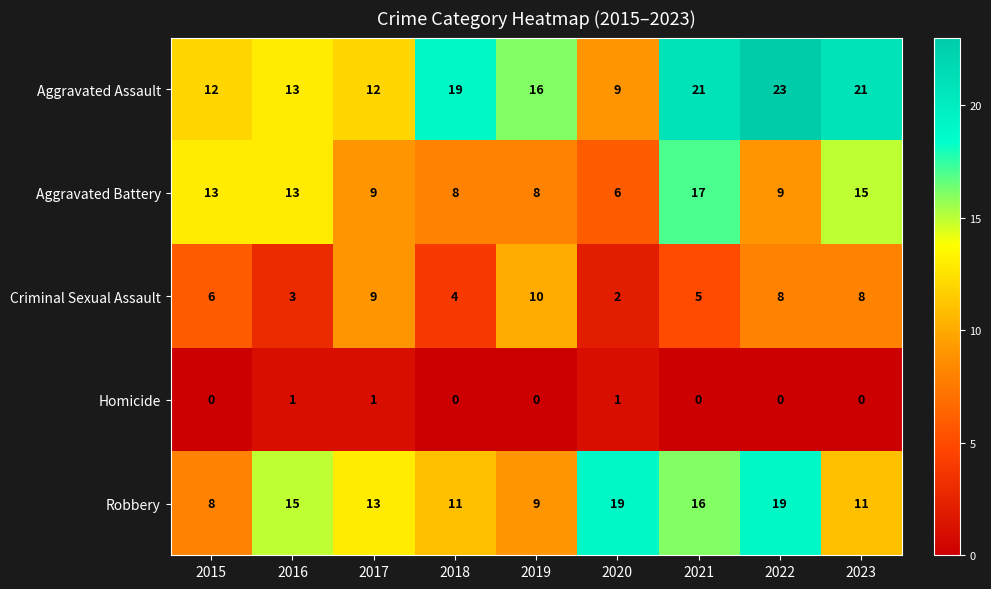

What is the difference between the second highest and second lowest values in the Aggravated Assault series?

9